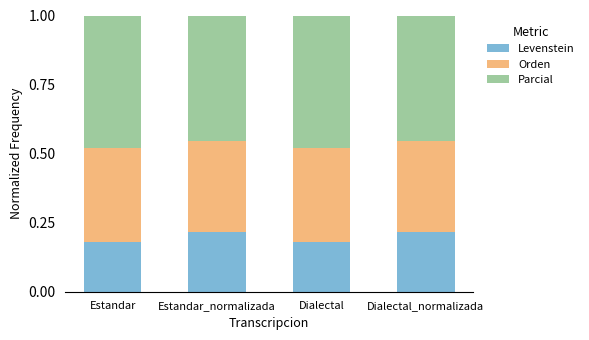

What is the sum of all Levenstein values?

0.8